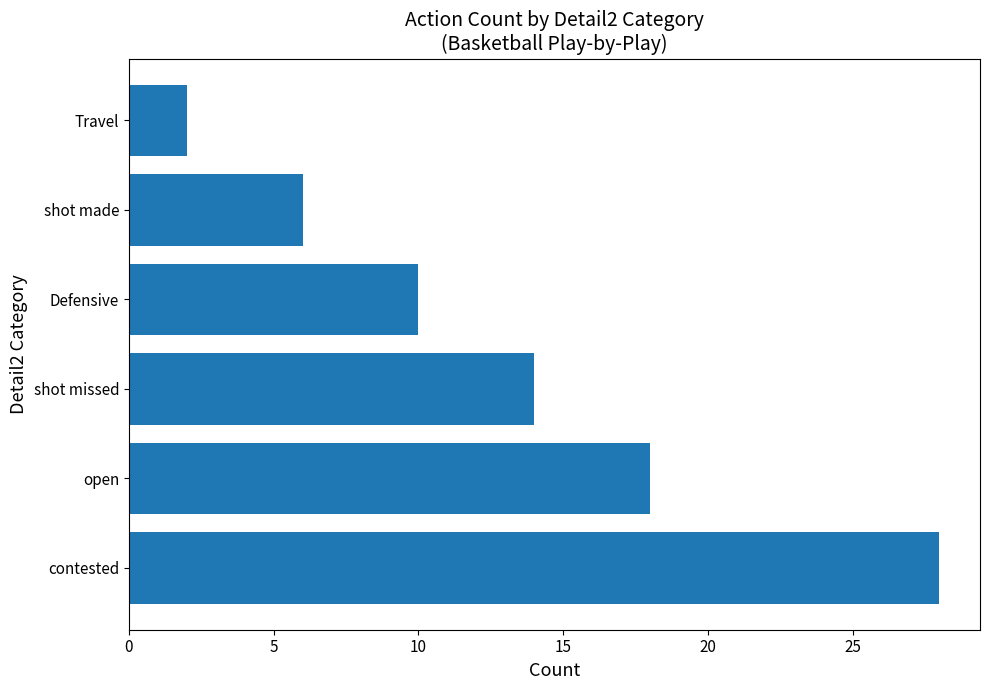

How many values are between 6 and 18?

4